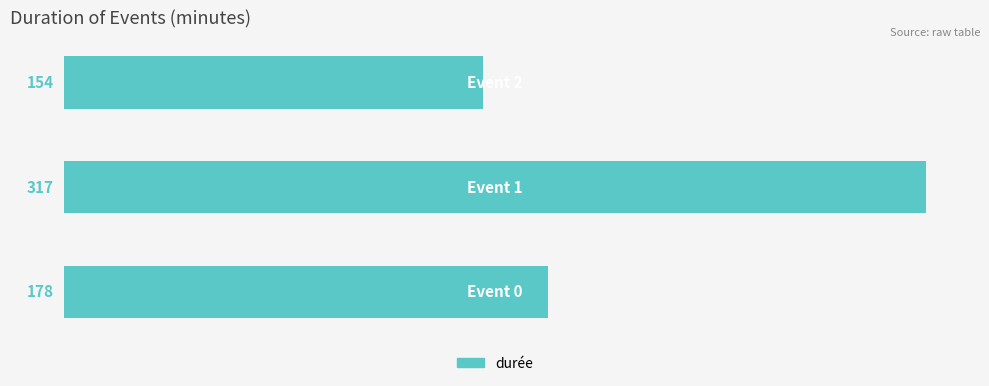

How many values are between 154 and 317?

3